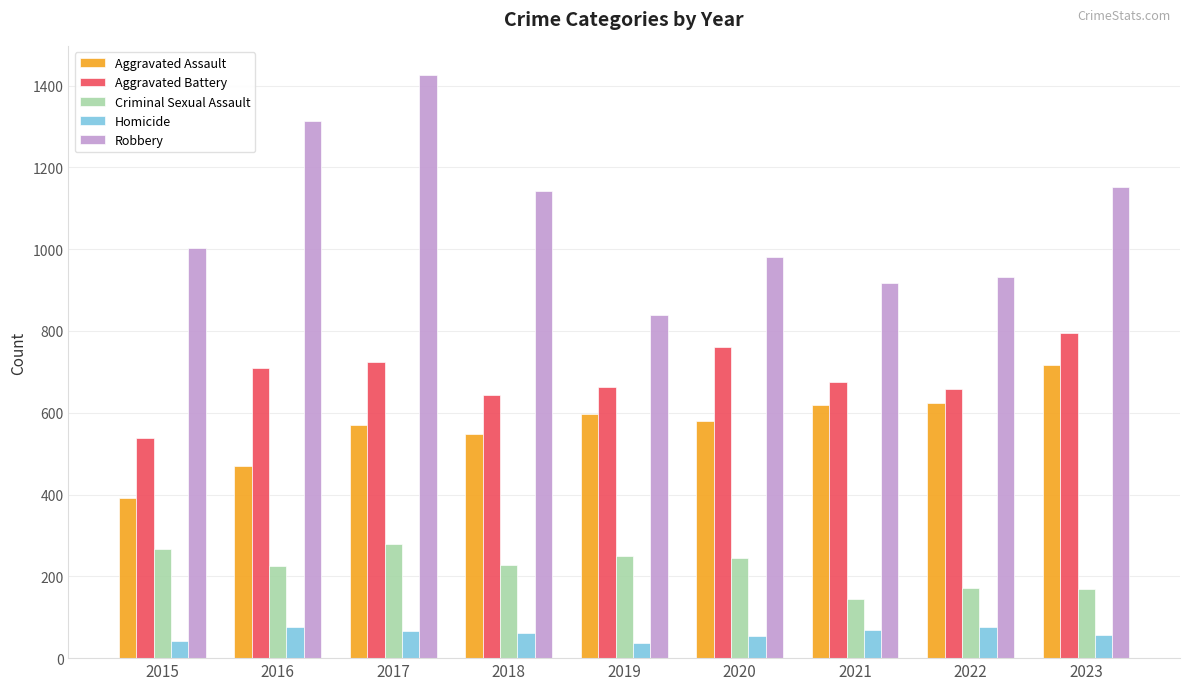

What is the minimum value for Aggravated Assault?

392